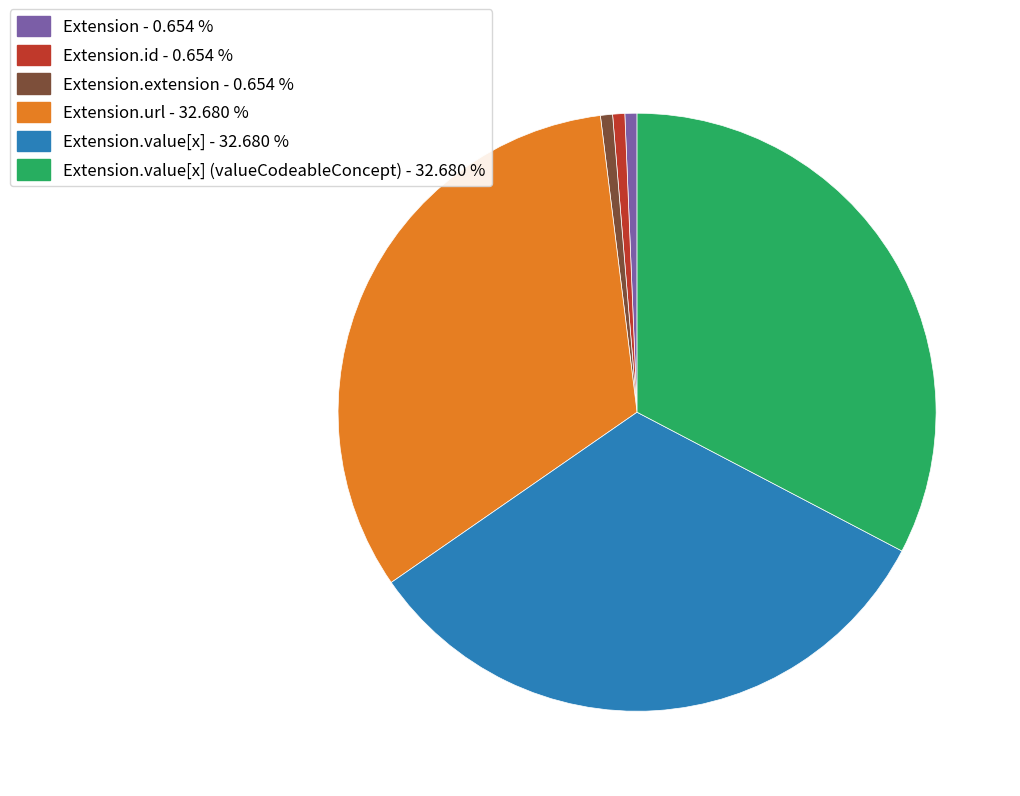

Does any single category account for the majority?

No